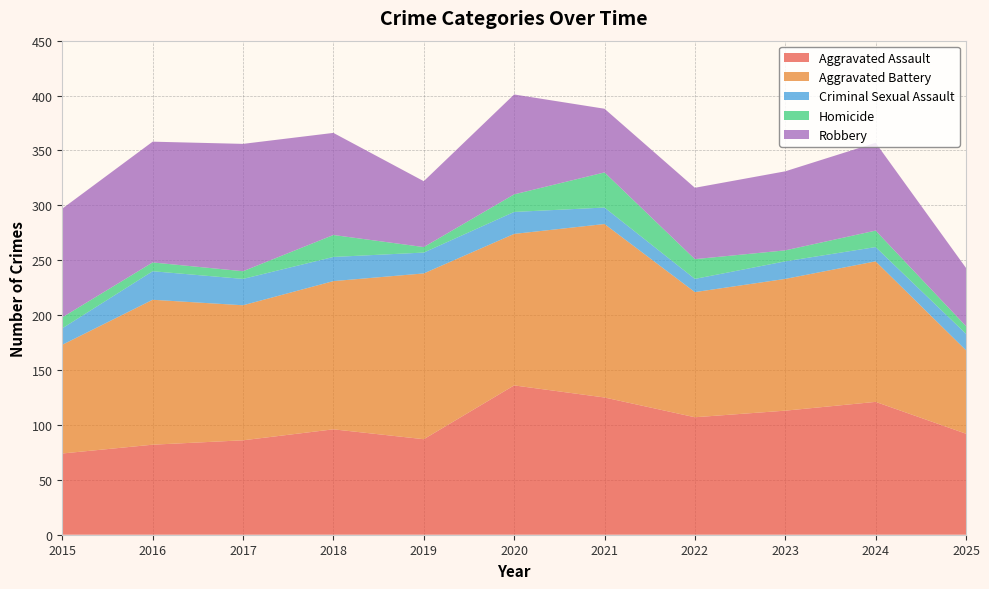

Reading left to right, list all the values displayed in this chart.

Aggravated Assault: 2015=74	2016=82	2017=86	2018=96	2019=87	2020=136	2021=125	2022=107	2023=113	2024=121	2025=92
Aggravated Battery: 2015=99	2016=132	2017=123	2018=135	2019=151	2020=138	2021=158	2022=114	2023=120	2024=128	2025=76
Criminal Sexual Assault: 2015=15	2016=26	2017=24	2018=22	2019=19	2020=20	2021=15	2022=12	2023=16	2024=13	2025=15
Homicide: 2015=10	2016=8	2017=7	2018=20	2019=5	2020=16	2021=32	2022=18	2023=10	2024=15	2025=7
Robbery: 2015=99	2016=110	2017=116	2018=93	2019=60	2020=91	2021=58	2022=65	2023=72	2024=80	2025=53